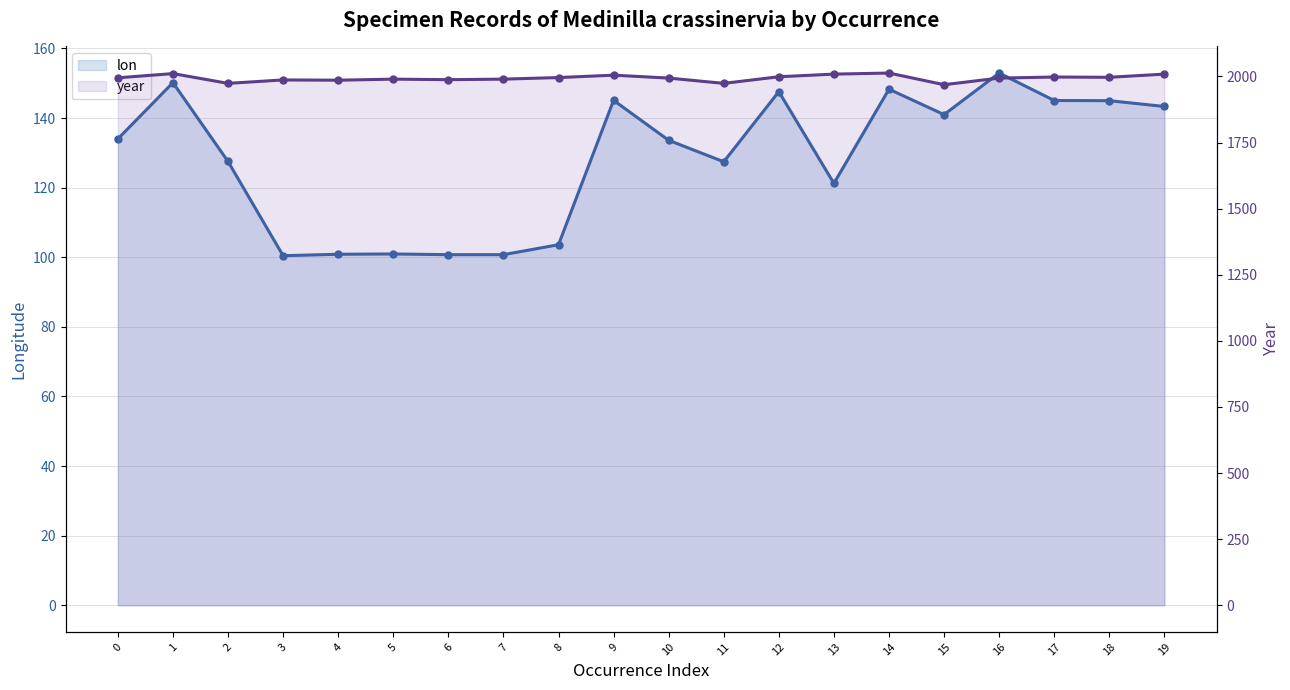

The value of lon at 2 is 127.5. True or false?

True